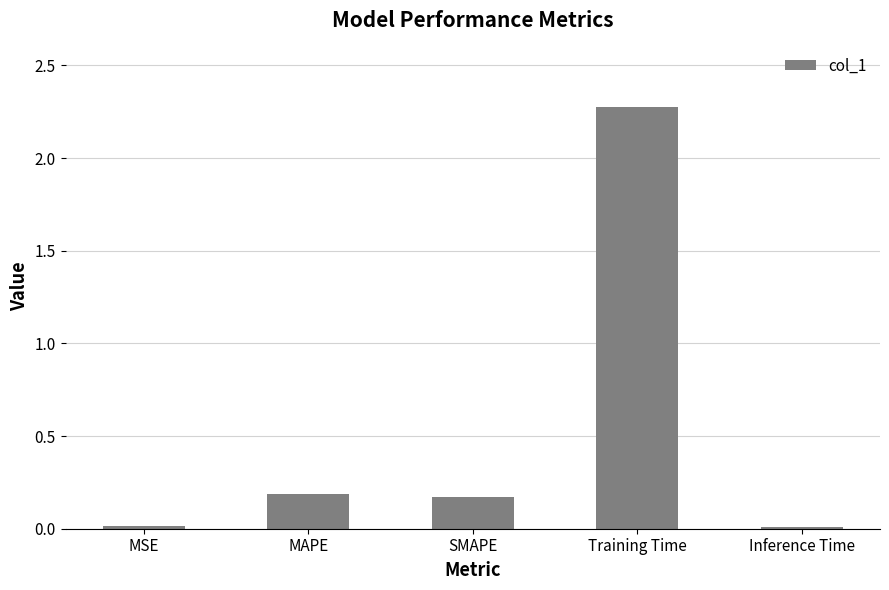

Does the chart contain stacked bars?

No